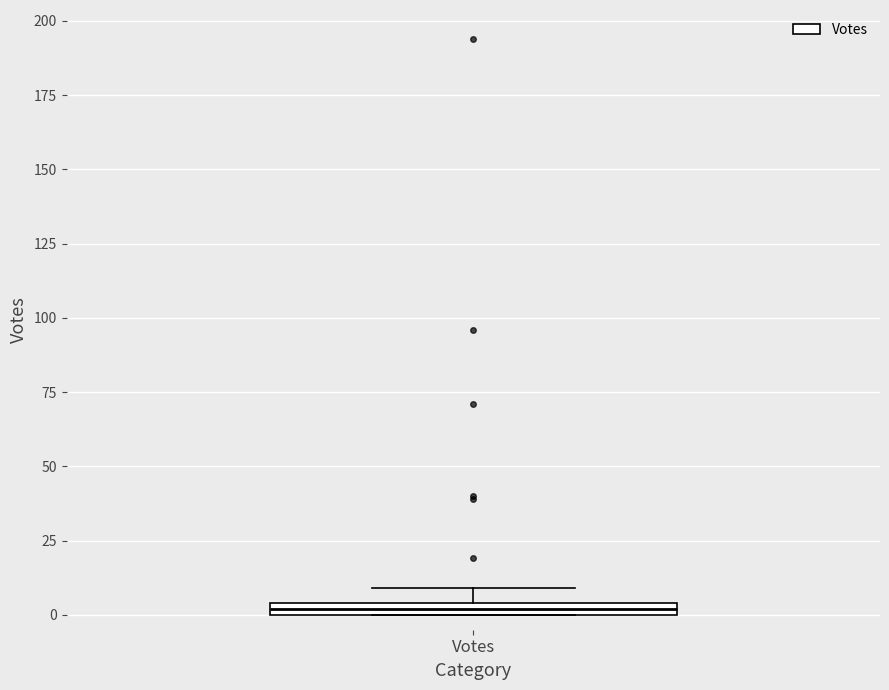

Where is the lower edge of the box for Votes on the y-axis? The values are not printed on the chart, so give them approximately, as read against the axis.

0